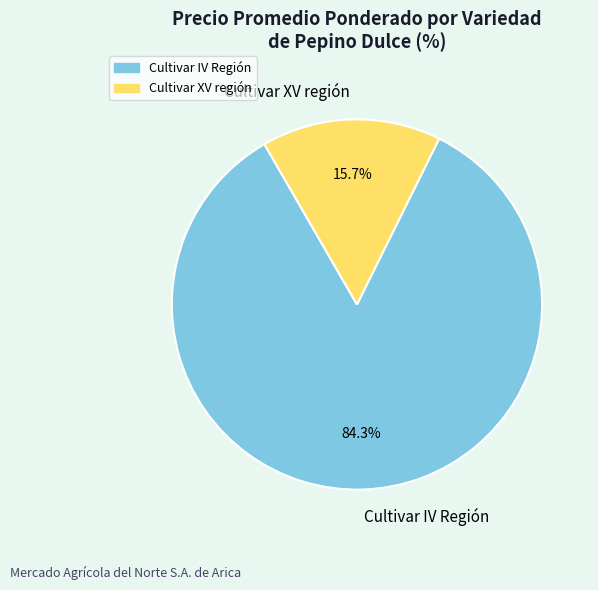

Which has a higher value, Cultivar IV Región or Cultivar XV región?

Cultivar IV Región